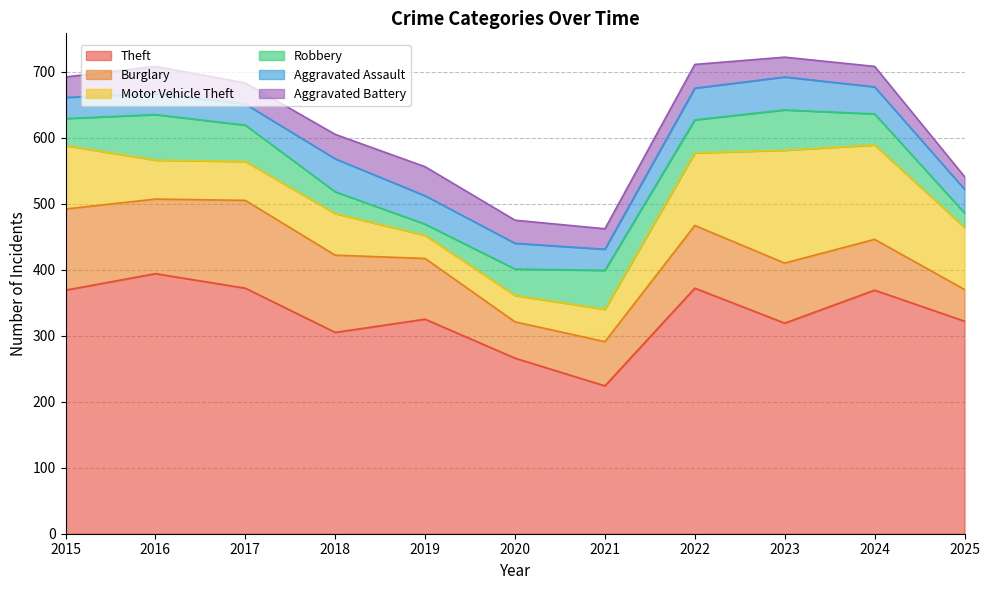

What is the minimum value for Aggravated Battery?

19